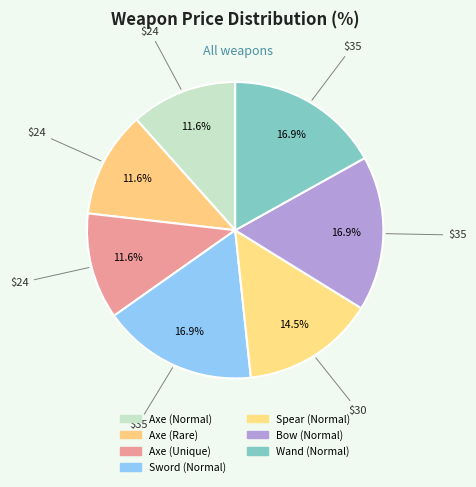

The Axe (Unique) slice represents 12% of the pie. True or false?

True